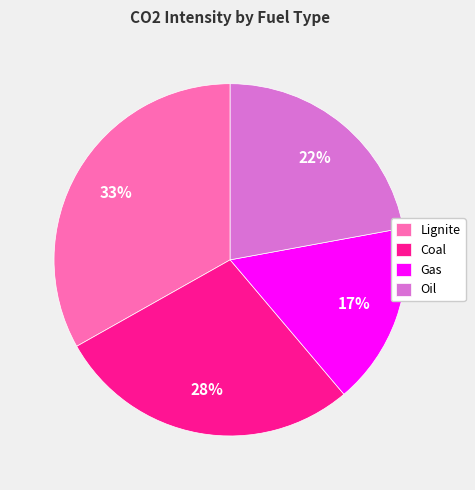

To the nearest percent, what is the difference between the Oil and Coal slice percentages?

6%